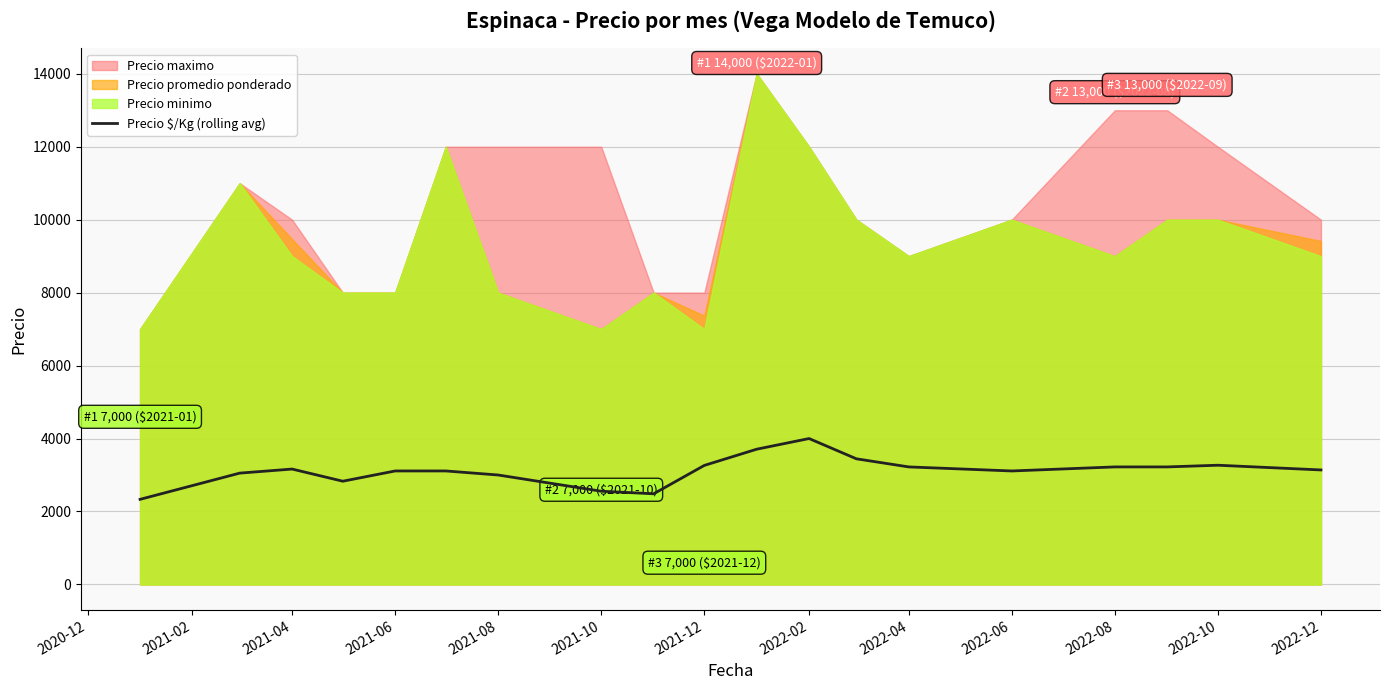

The value of Precio $/Kg (rolling avg) at 2022-04 is 4483.7. True or false?

False